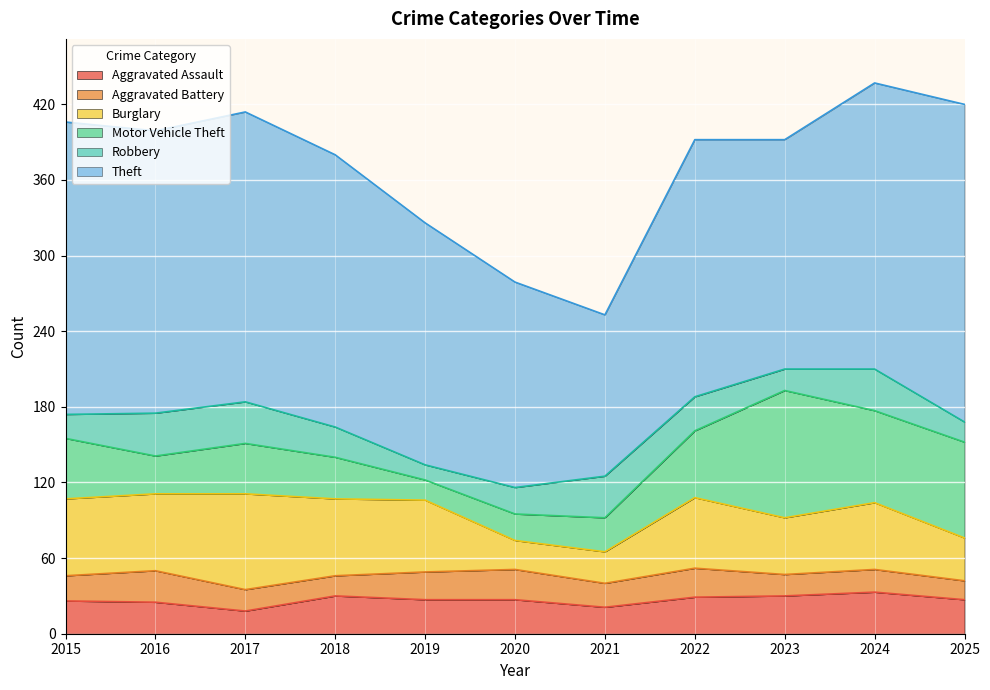

Reading left to right, extract all data points from this chart.

Aggravated Assault: 26	25	18	30	27	27	21	29	30	33	27
Aggravated Battery: 20	25	17	16	22	24	19	23	17	18	15
Burglary: 61	61	76	61	57	23	25	56	45	53	34
Motor Vehicle Theft: 48	30	40	33	16	21	27	53	101	73	76
Robbery: 19	34	33	24	12	21	33	27	17	33	16
Theft: 232	224	230	216	192	163	128	204	182	227	252